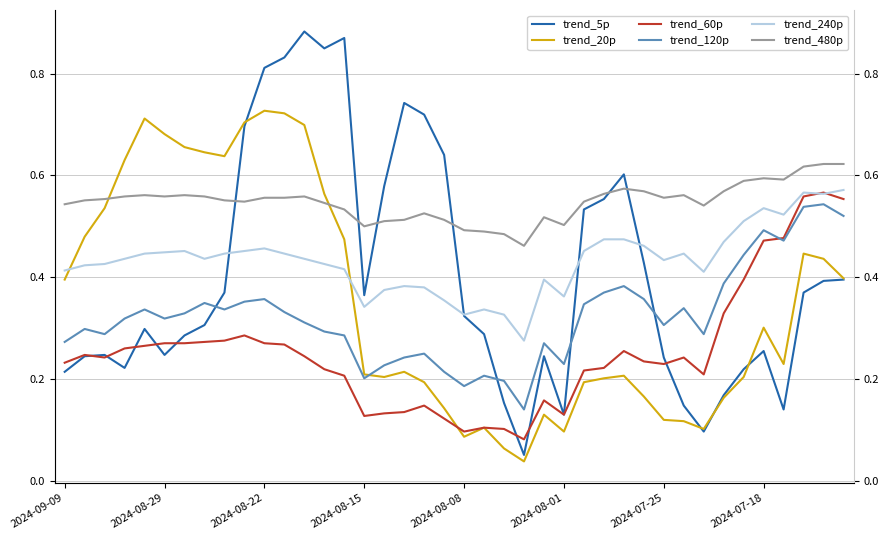

The trend_240p series shows 0.1 at 39. True or false?

False